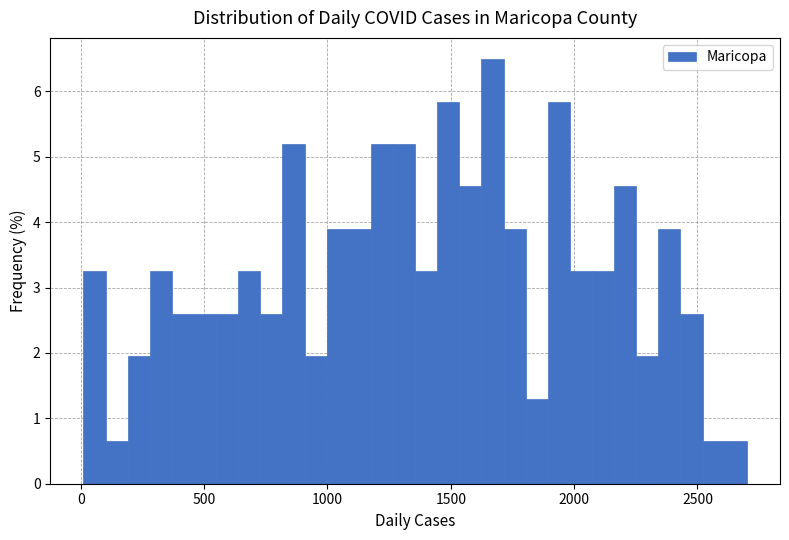

Read against the x-axis, roughly where is the centre of the tallest bar?

1650